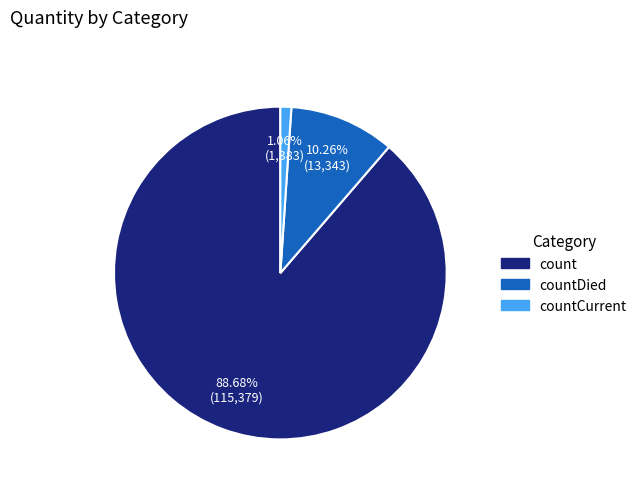

To the nearest percent, what is the average slice percentage?

33%